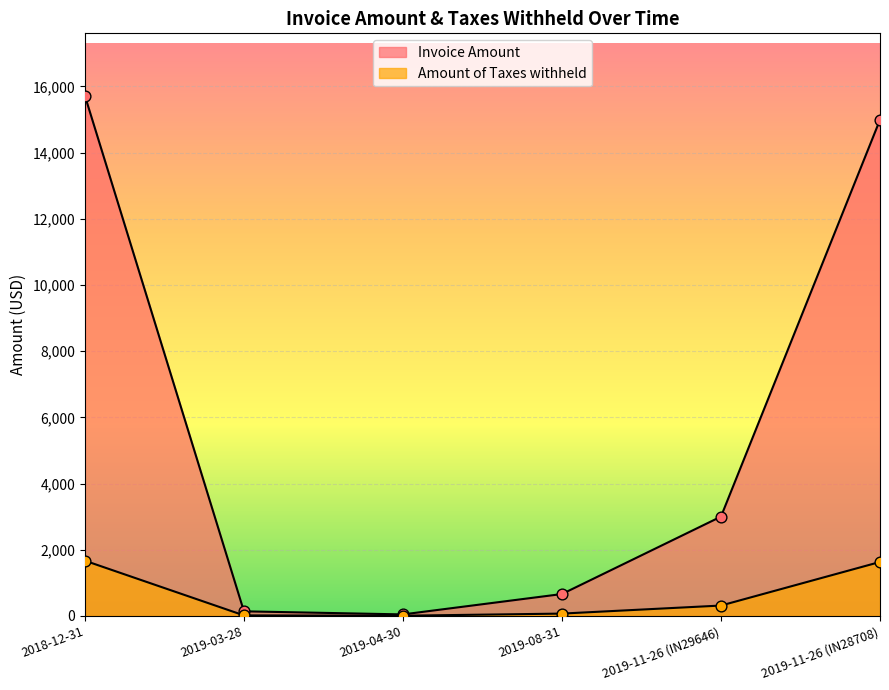

Which series has the largest total across all categories?

Invoice Amount